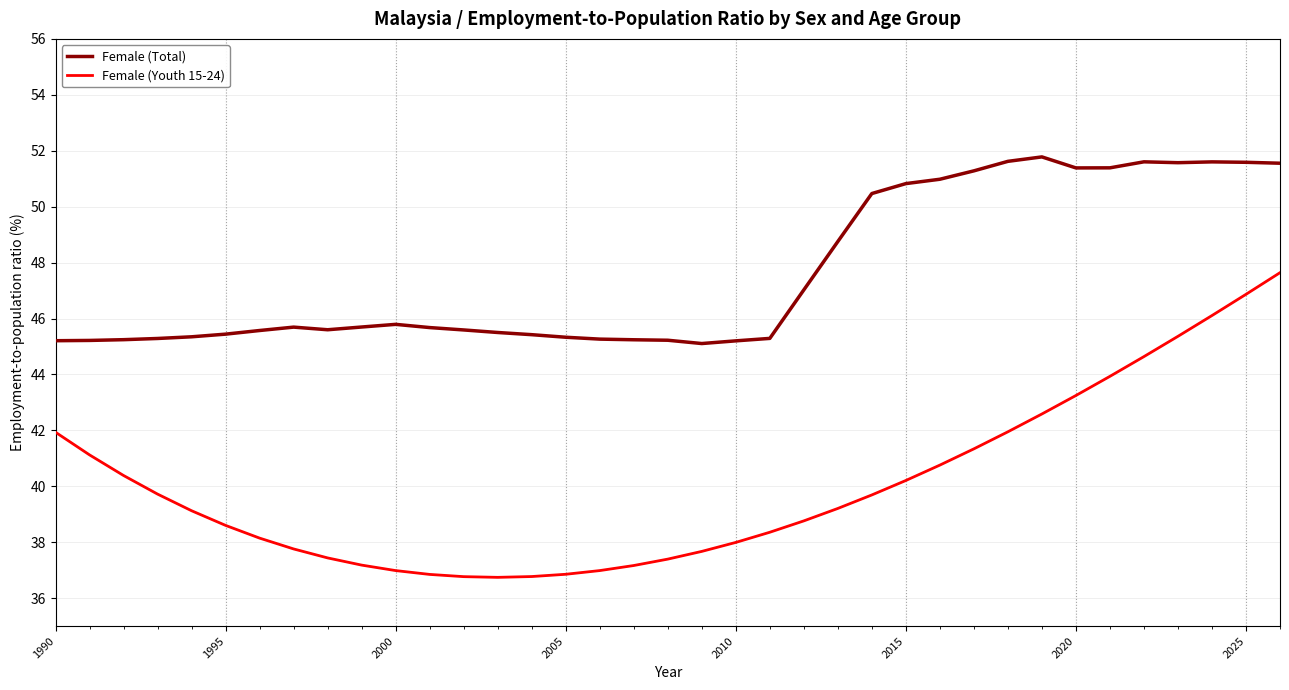

What is the minimum value shown in the chart?

36.7